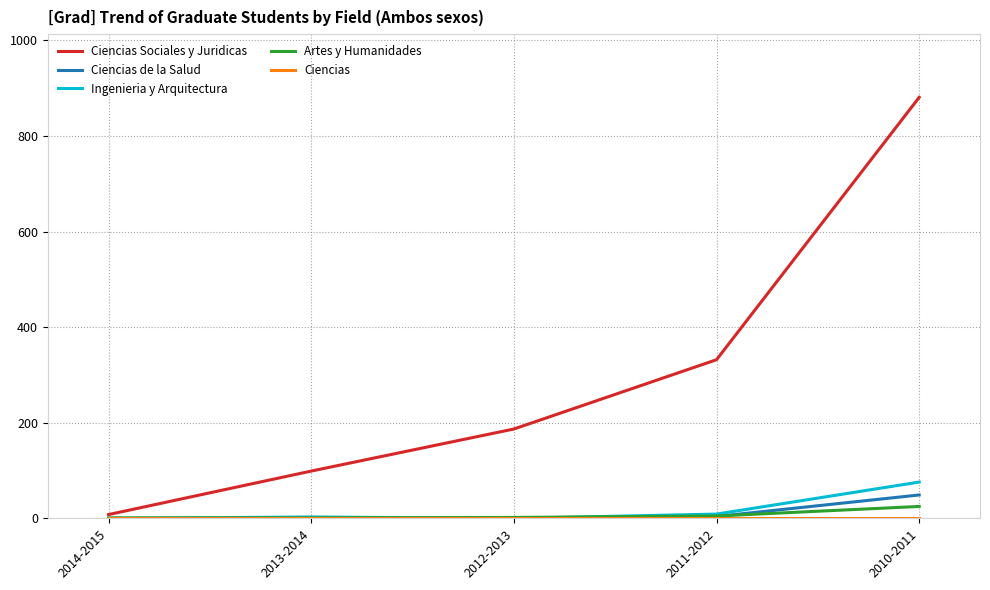

Which category has the highest value across all series?

2010-2011